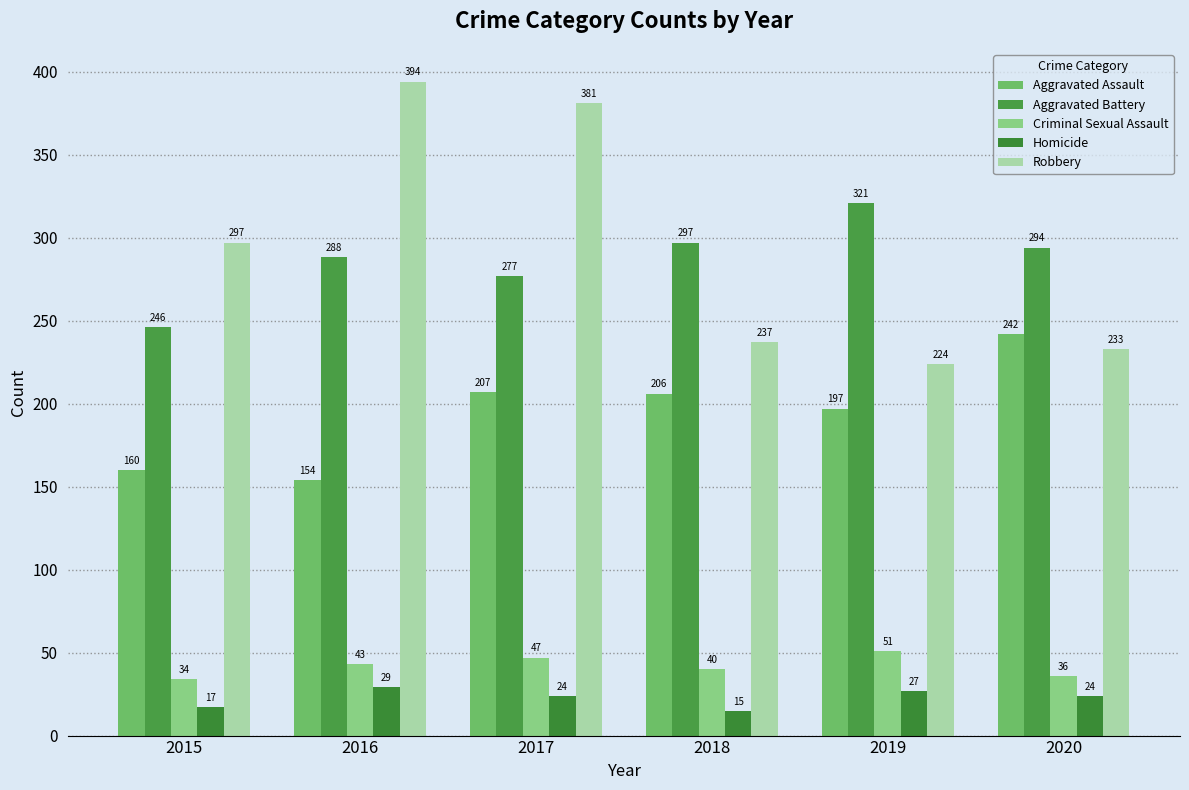

What is the difference between the maximum and minimum values in the Homicide series?

14